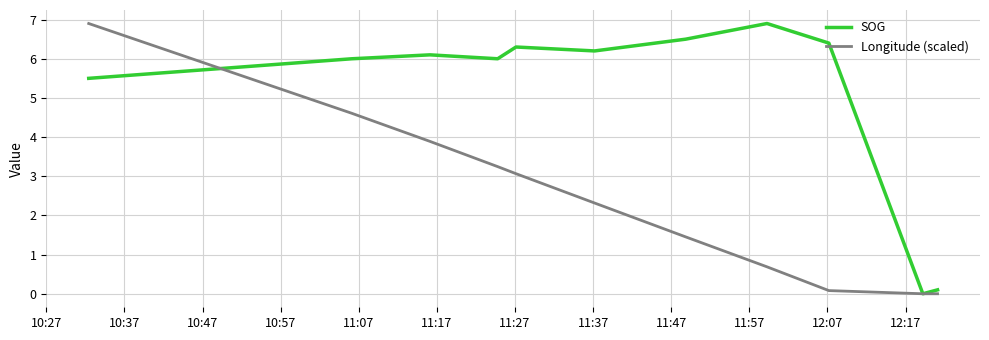

What is the greatest value displayed?

6.9